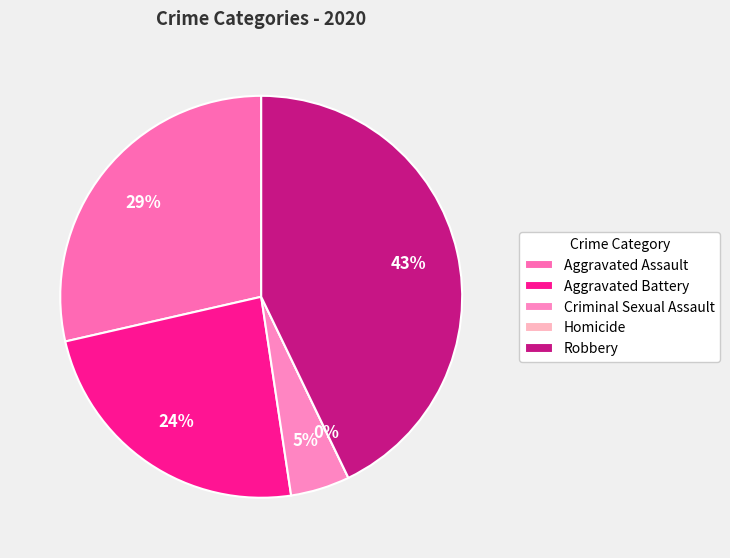

What is the smallest slice in the pie chart?

Homicide